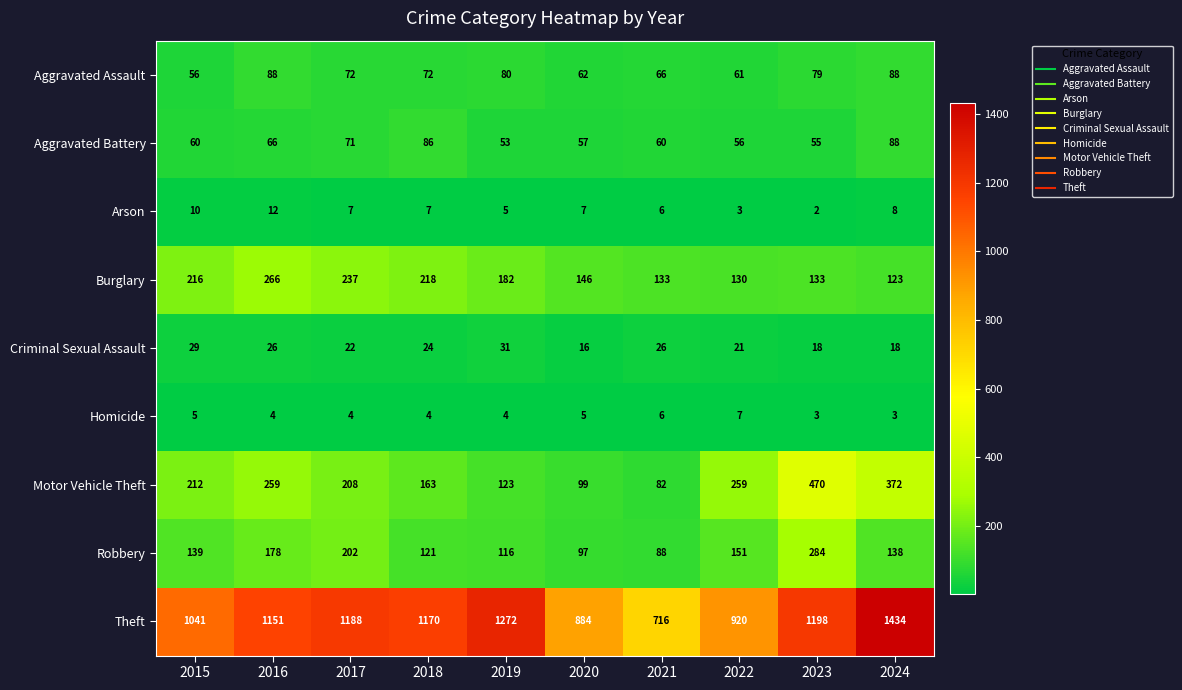

Where is Criminal Sexual Assault nearest to the value 23?

2017